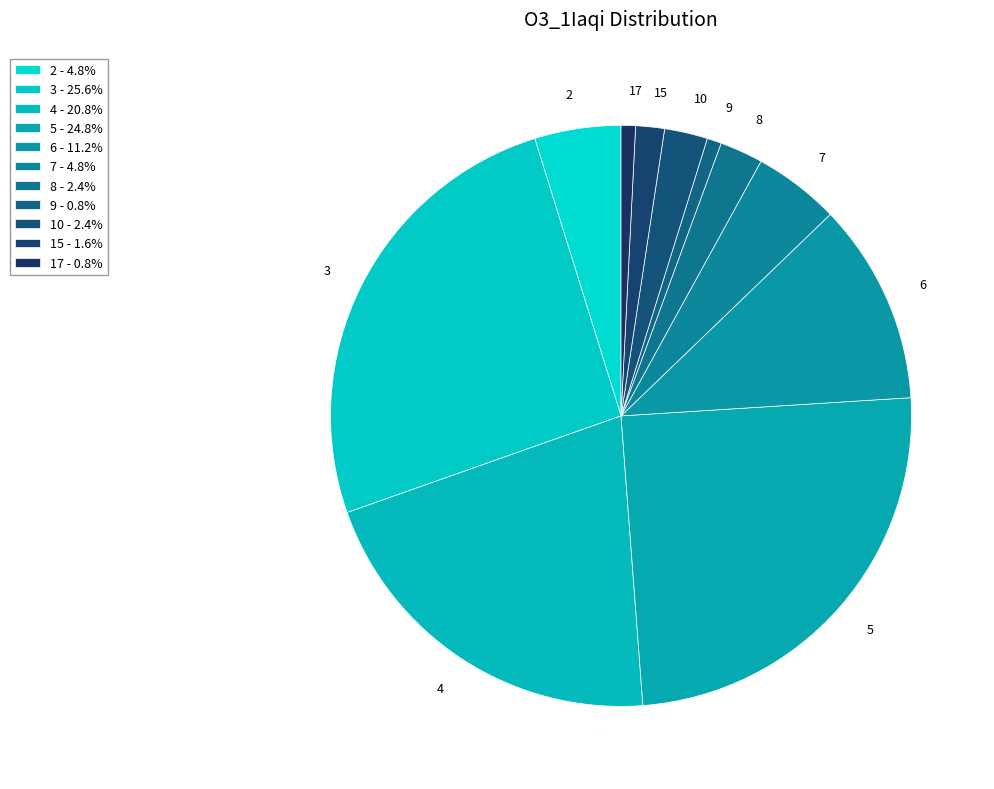

Approximately how many times larger is the value at 9 compared to 15?

0.5